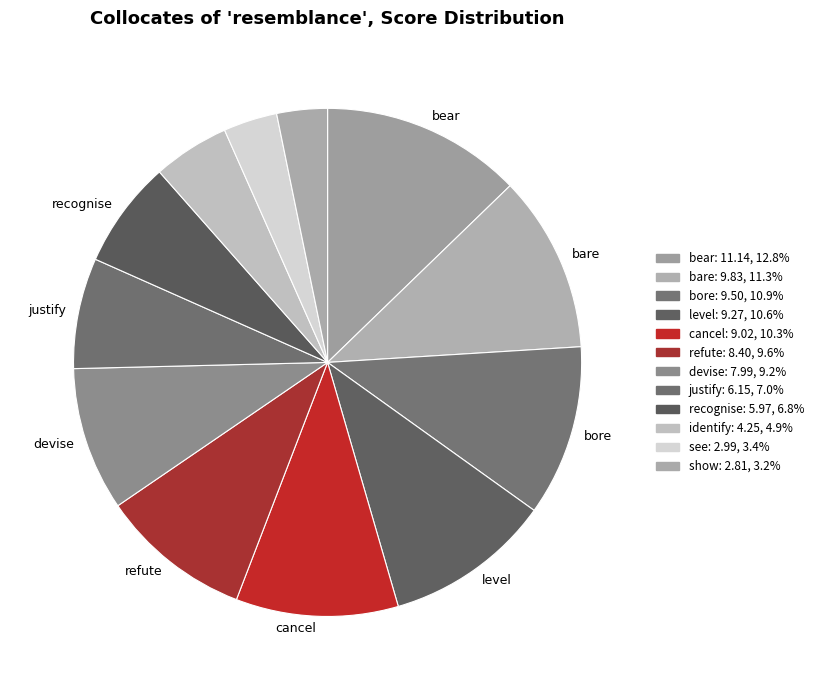

Which category has the biggest portion of the pie?

bear